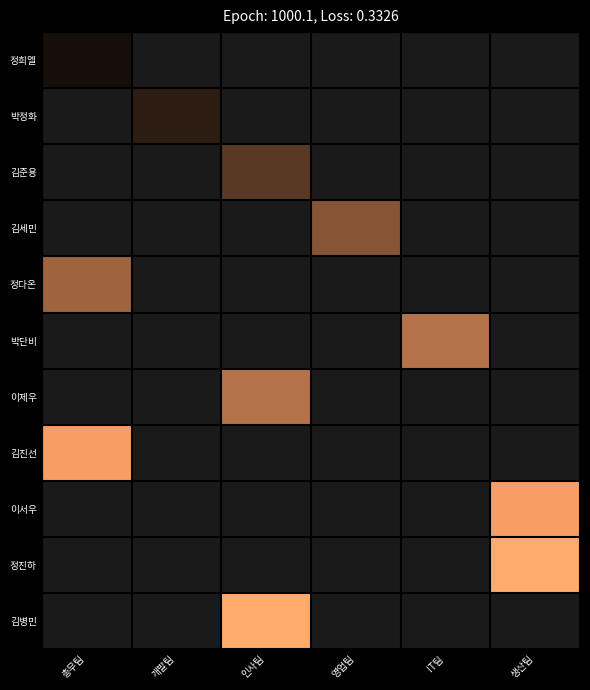

Rank the series by their average value, from lowest to highest.

정희엘, 박정화, 김준용, 김세민, 정다온, 박단비, 이제우, 김진선, 이서우, 정진하, 김병민